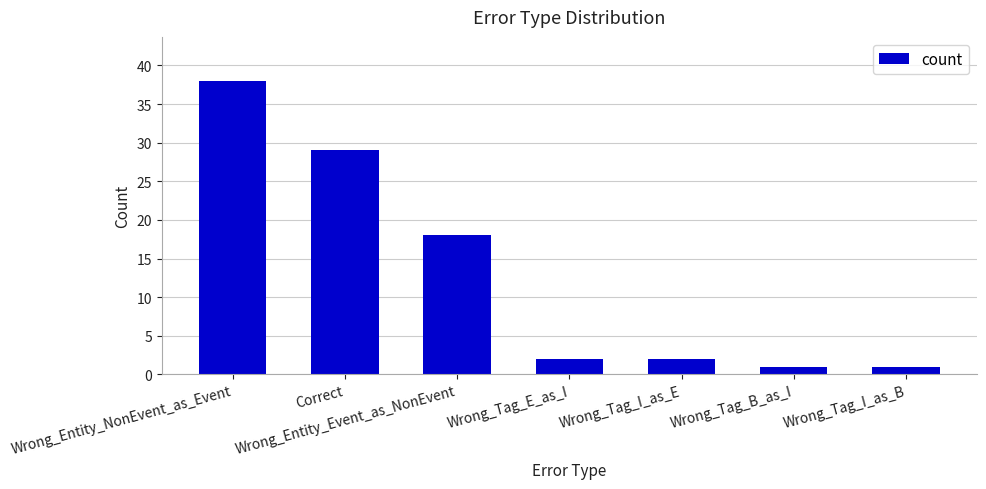

Approximately how many times larger is the value at Wrong_Tag_E_as_I compared to Correct?

0.1